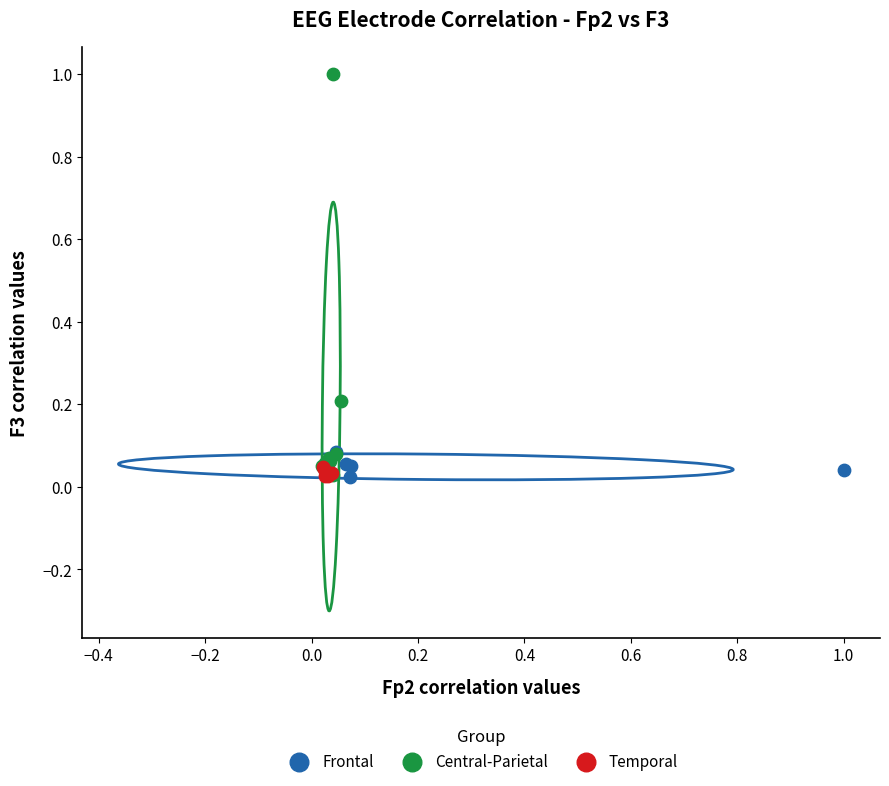

Which series has the largest Y range (max minus min)?

Central-Parietal